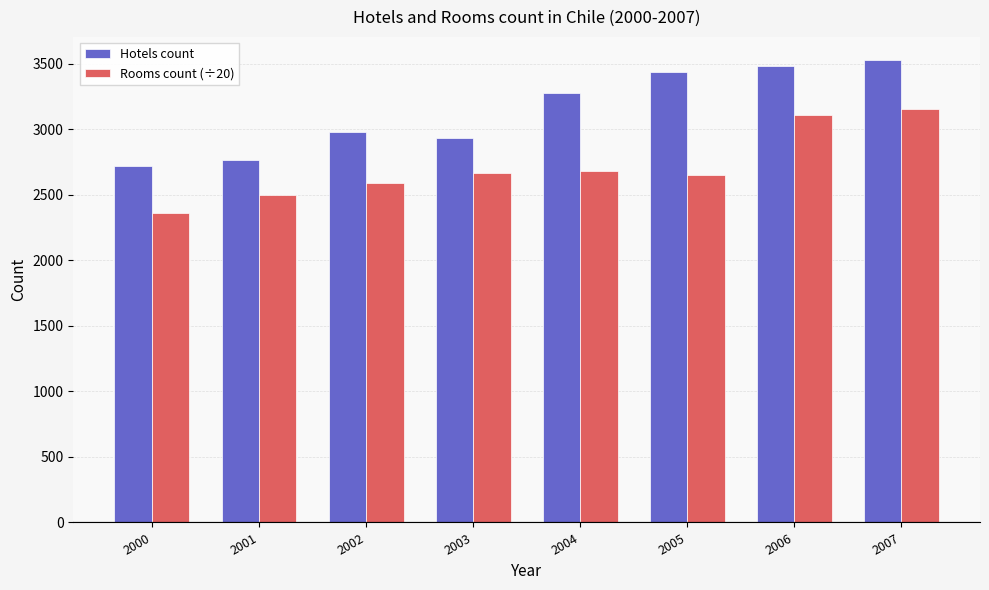

How many data points does each series have?

8